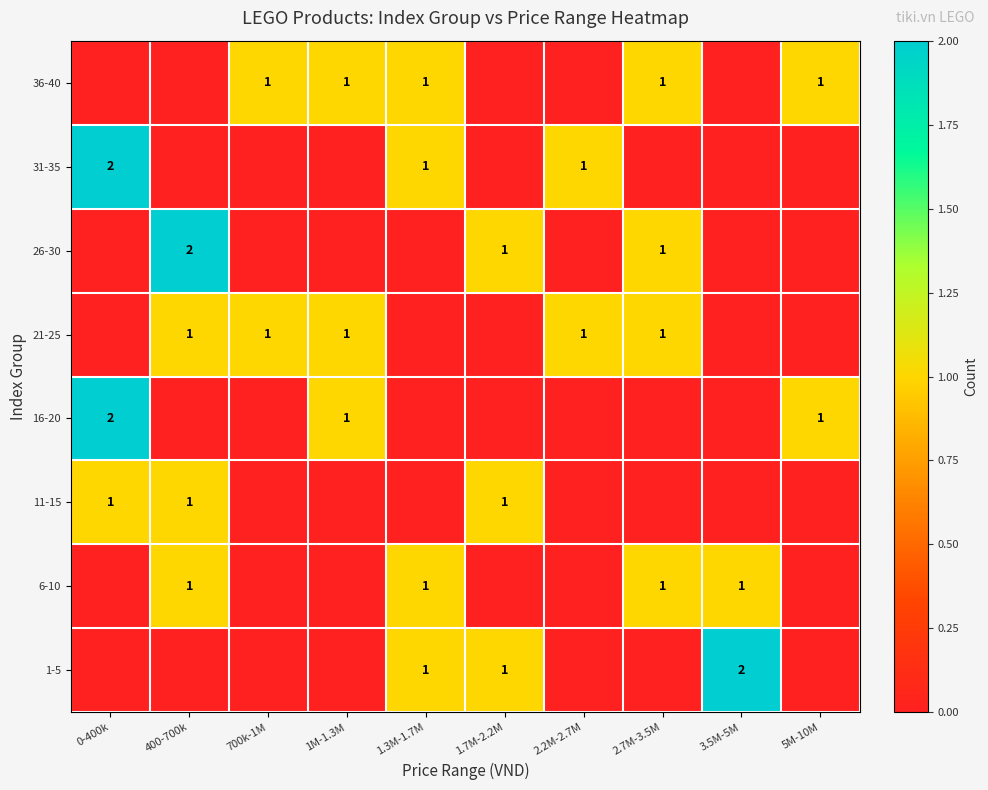

Is it true that 1-5 equals 2 at 1.3M-1.7M?

False